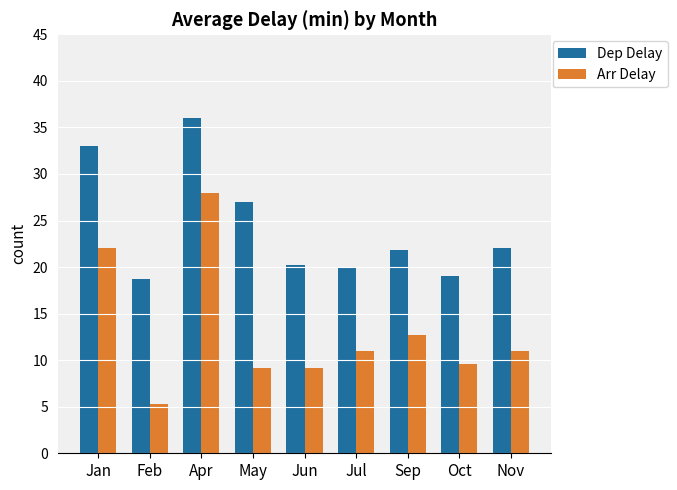

Are the bars grouped side by side (vs. stacked)?

Yes